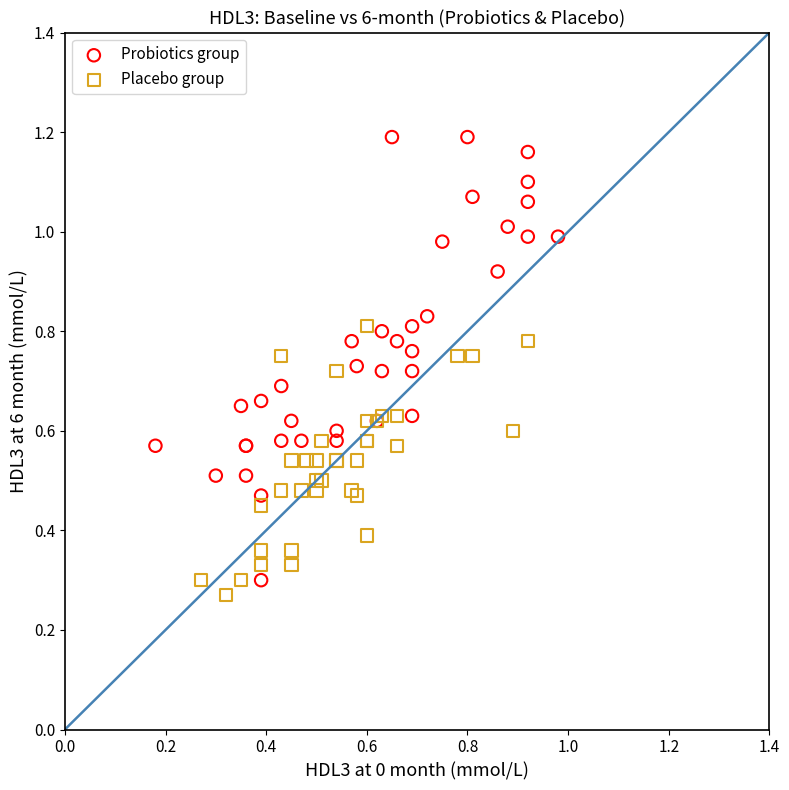

What are all the series names shown in the legend?

Probiotics group, Placebo group